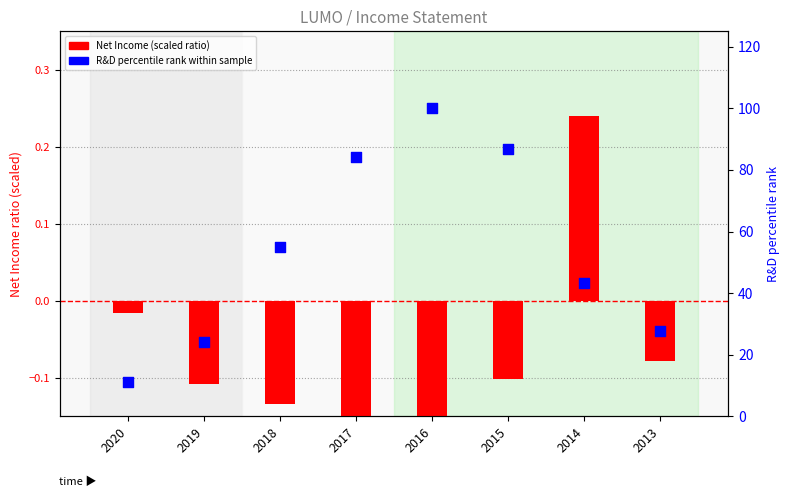

What are all the series names shown in the legend?

Net Income (scaled), R&D percentile rank